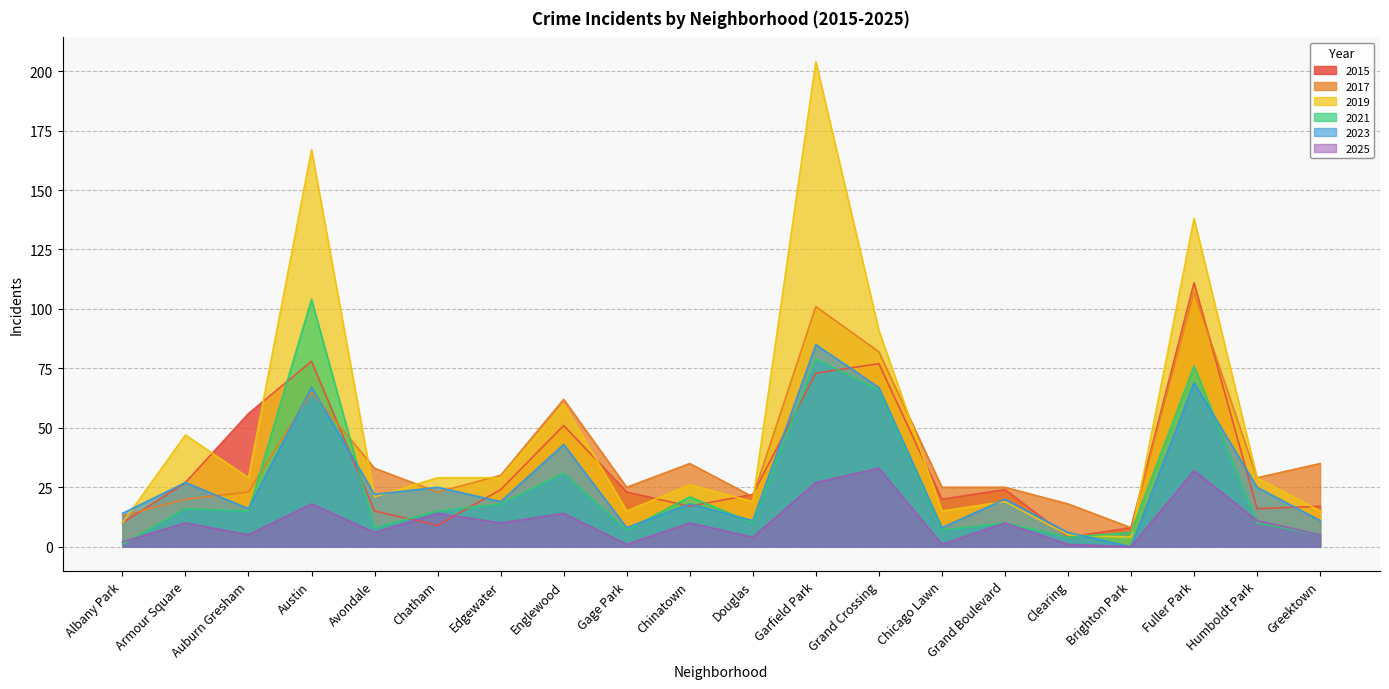

What is the maximum value shown in the chart?

204